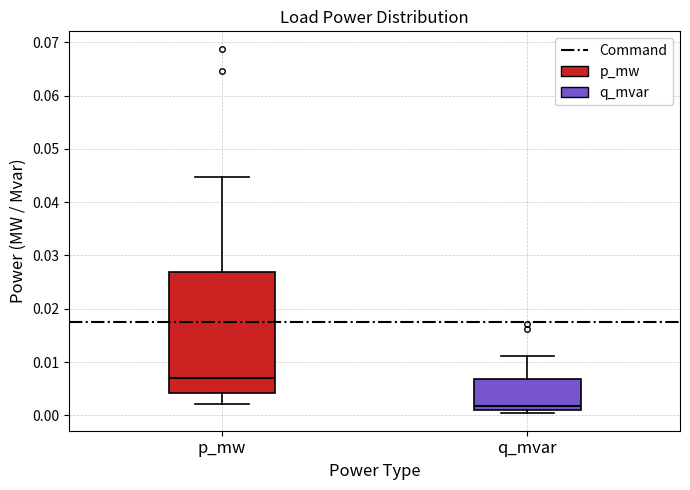

Reading left to right, read every box against the y-axis: the position of its median line, the range the box covers, and the ends of its whiskers. The values are not printed on the chart, so give them approximately, as read against the axis.

p_mw: median 0.007, box 0.004 to 0.027, whiskers 0.002 to 0.045
q_mvar: median 0.002, box 0.001 to 0.007, whiskers 0.001 (just below the box's lower edge) to 0.011